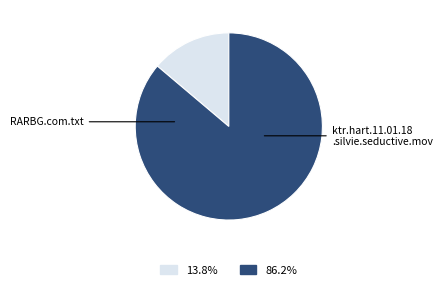

Is there any slice that represents more than half of the pie?

Yes